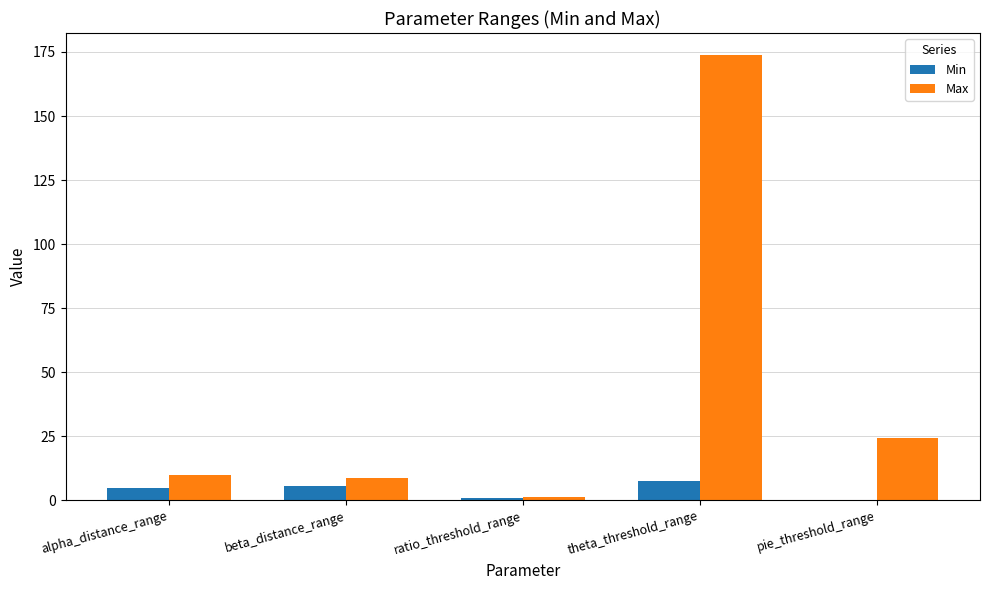

How many values in Min are above zero?

4